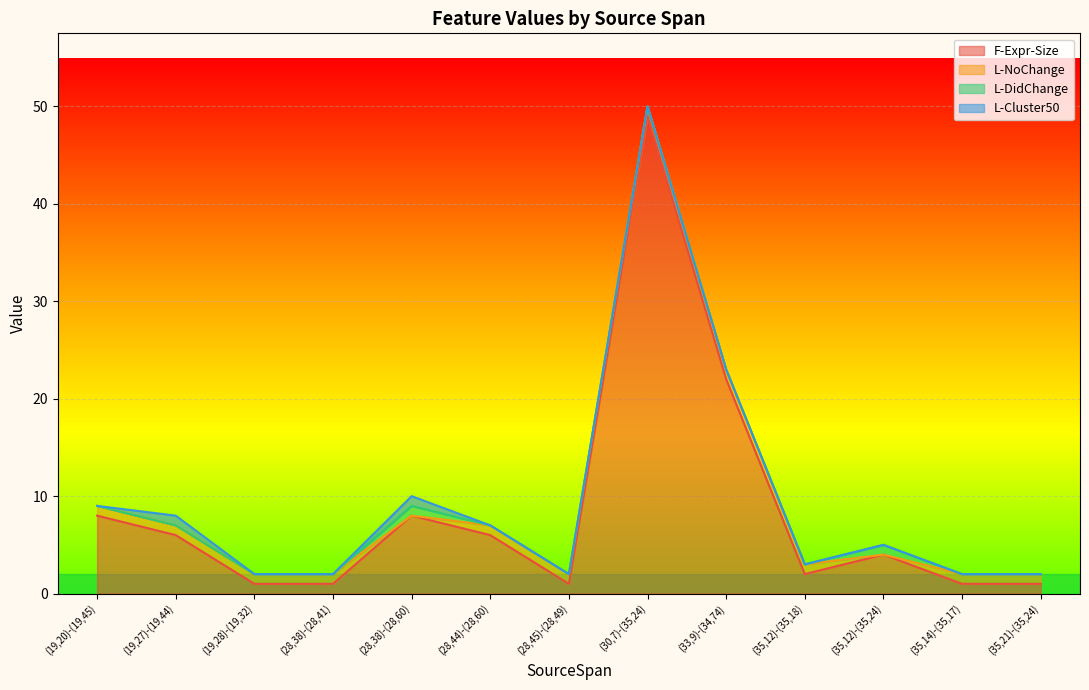

What is the maximum value for F-Expr-Size?

49